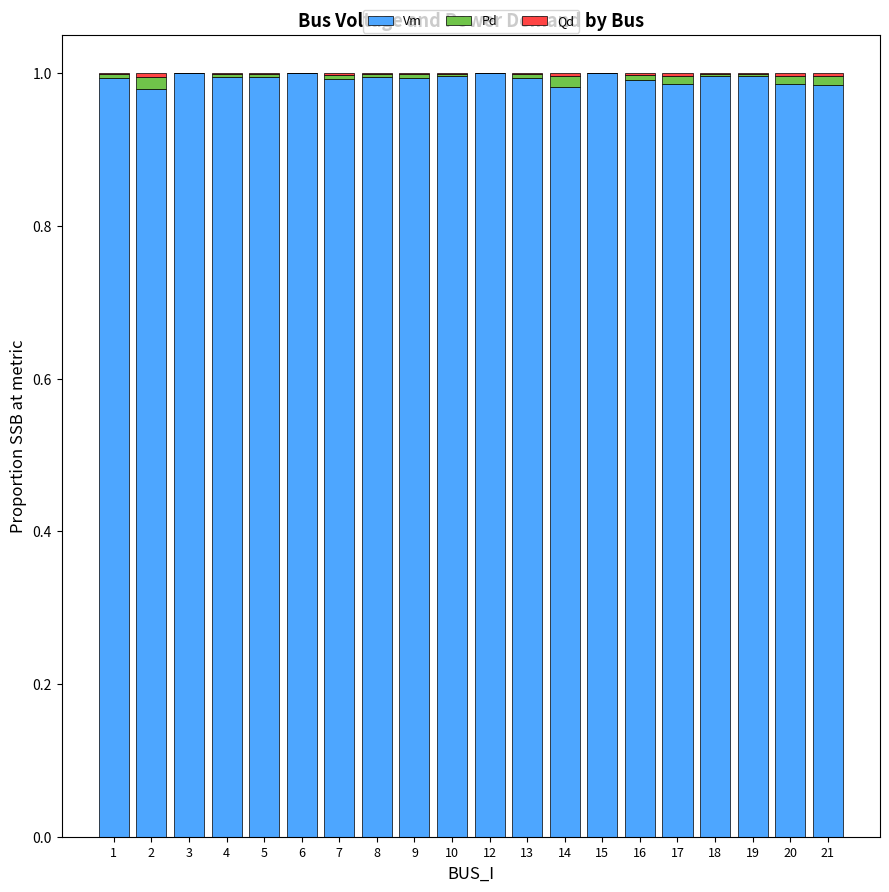

True or false: Vm has a value of 1.6 at 6.

False